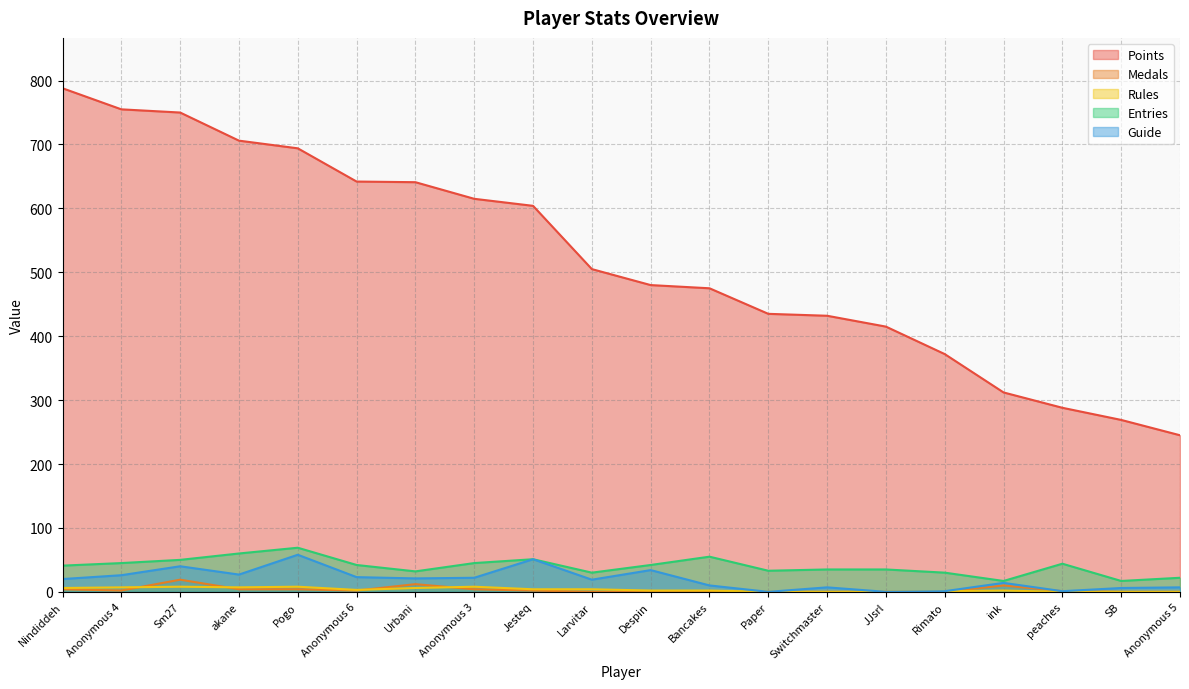

Which series has the largest total across all categories?

Points